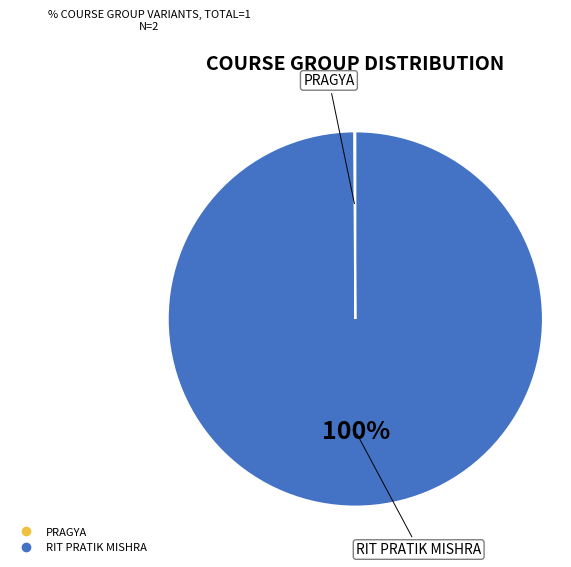

Which slice is the largest?

RIT PRATIK MISHRA